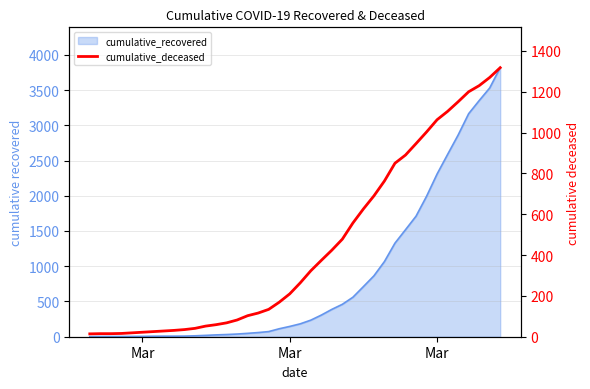

Reading right to left, what are all the values shown in this chart?

1318	1270	1230	1200	1151	1104	1063	1003	946	890	850	763	690	626	557	478	424	374	323	264	210	169	134	116	103	82	68	59	52	41	35	31	28	25	22	19	16	15	15	14